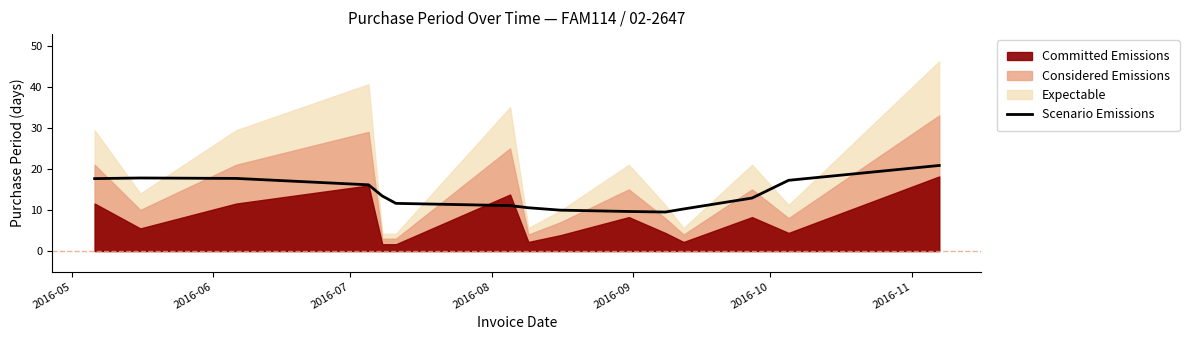

What is the minimum value for Scenario Emissions?

9.5